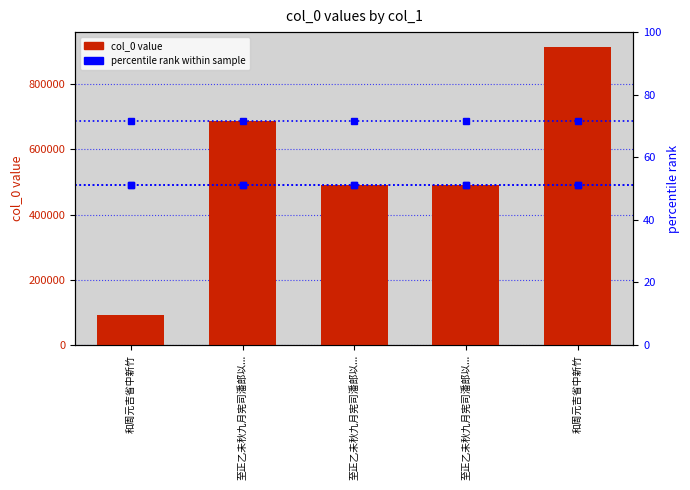

What is the difference between the highest and lowest values at 至正乙未秋九月宪司潘郎以...?

194732